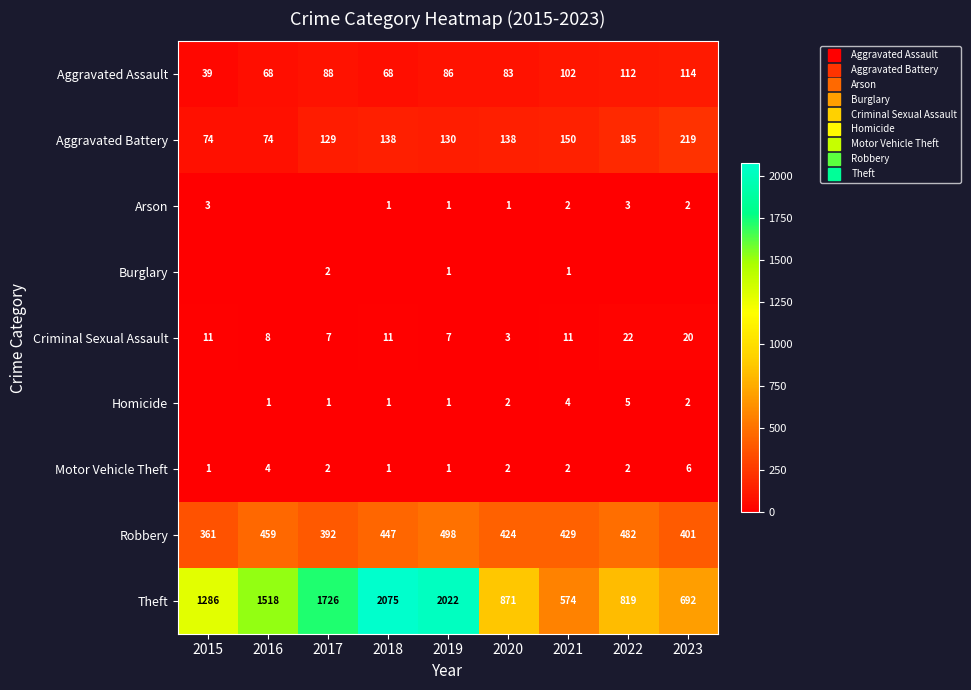

What is the spread (max minus min) of values at 2021?

573